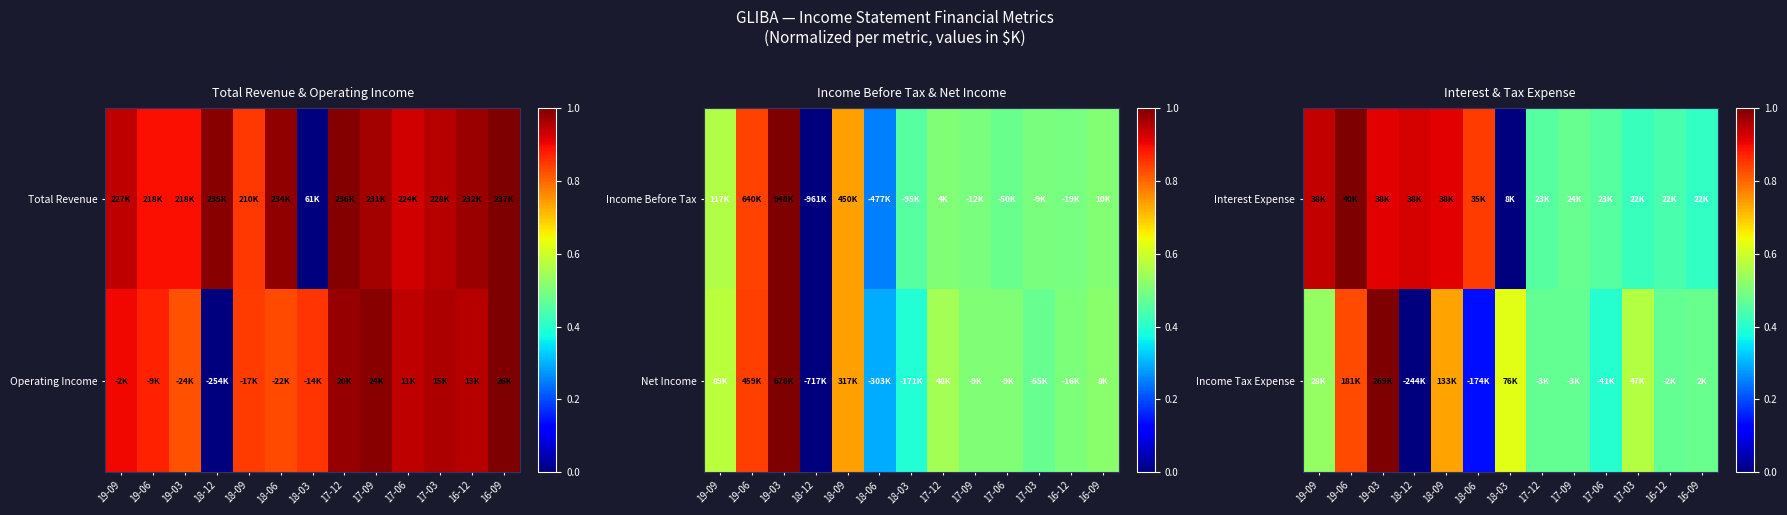

What is the difference between the Income Tax Expense values at 17-03 and 19-03?

0.4